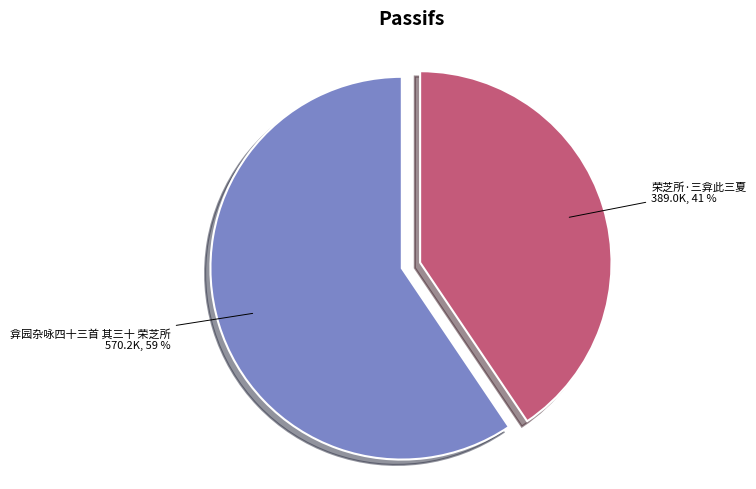

Is there any slice that represents more than half of the pie?

Yes